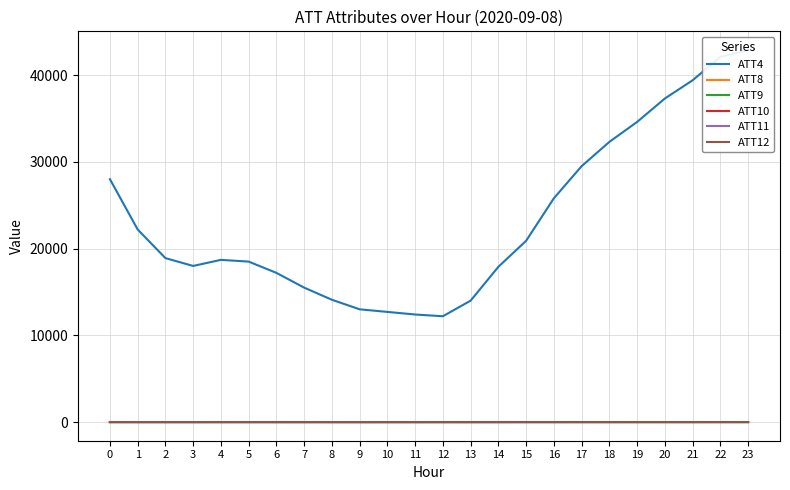

What is the maximum value shown in the chart?

42900.0